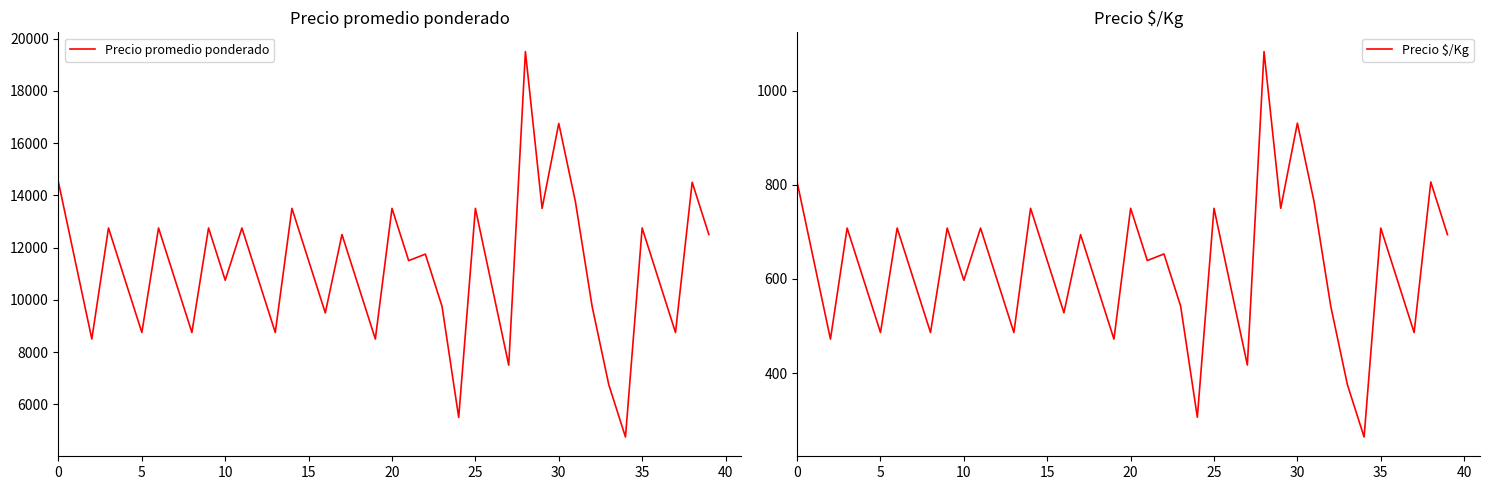

Which series has the largest range (max minus min)?

Precio promedio ponderado